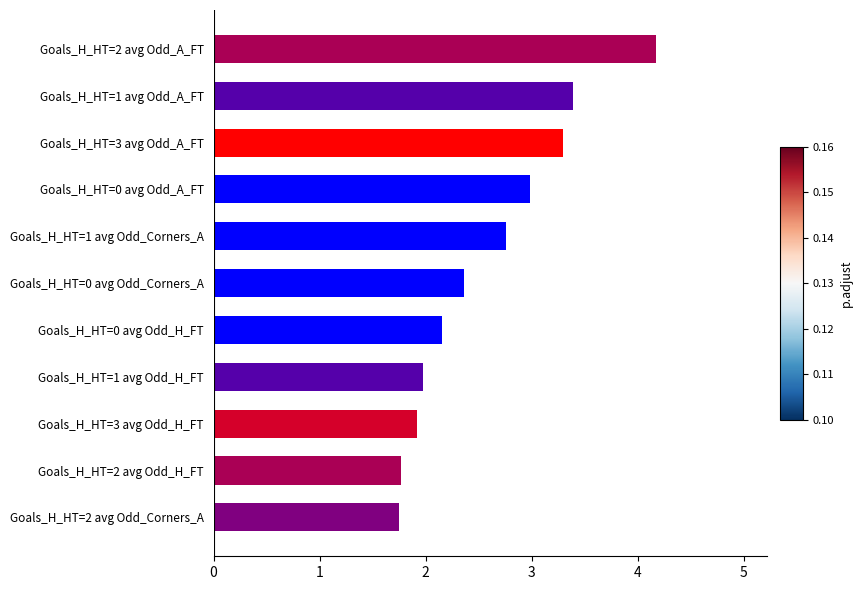

What is the minimum value shown in the chart?

1.7